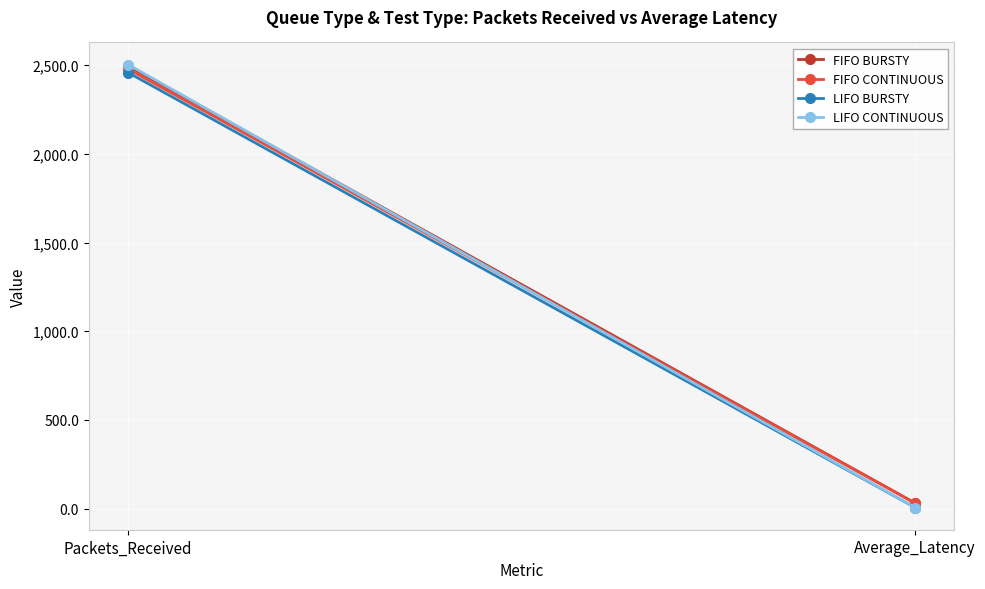

Is this an area chart (filled region under the line)?

No